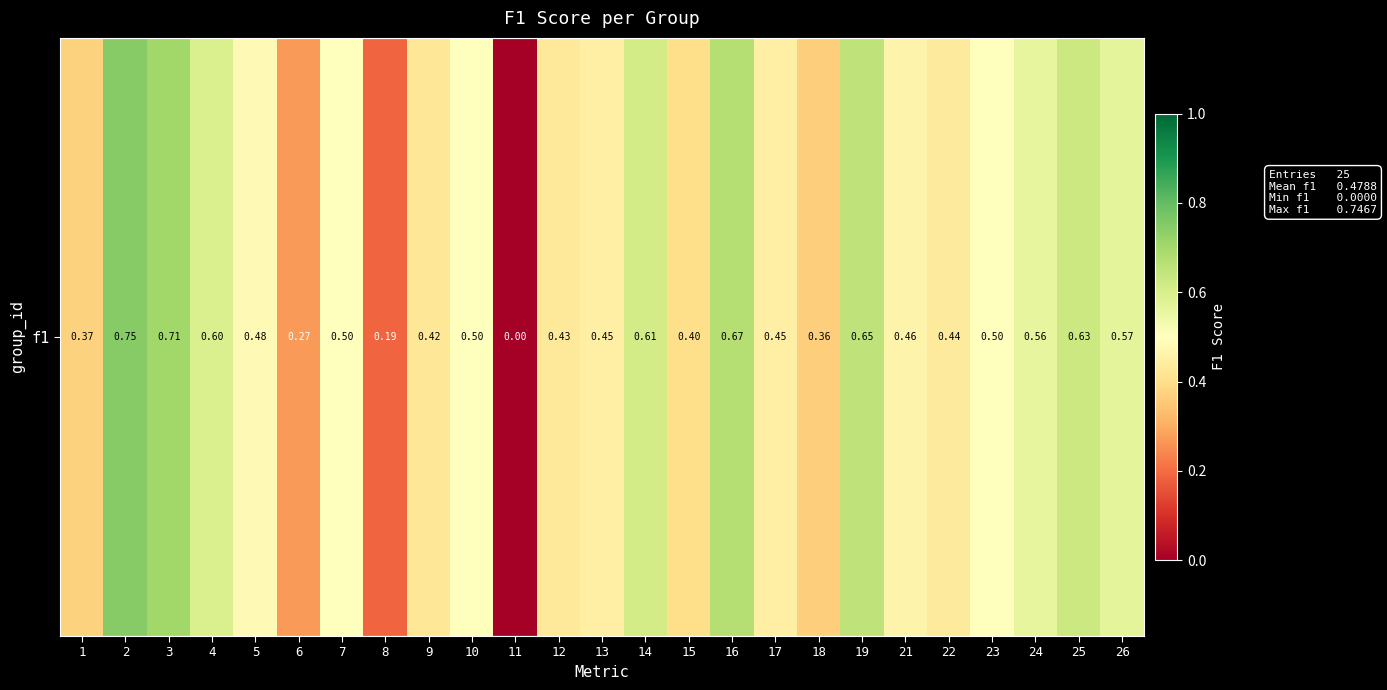

What is the difference between the values at 16 and 17?

0.2